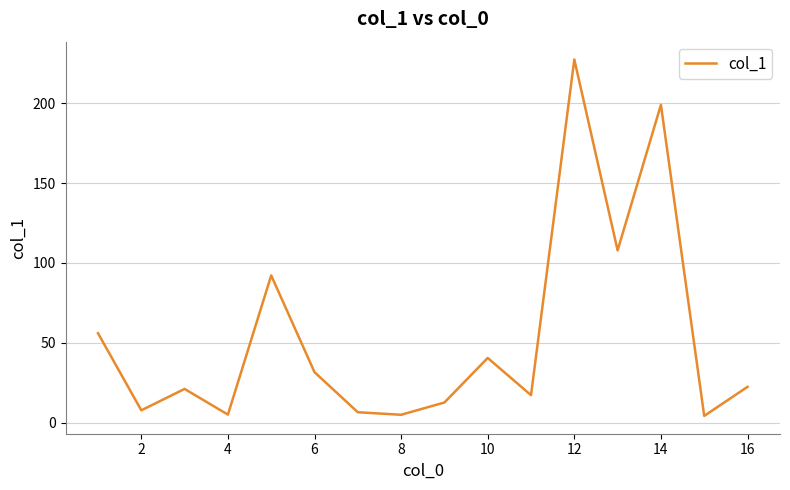

What is the greatest value displayed?

227.5